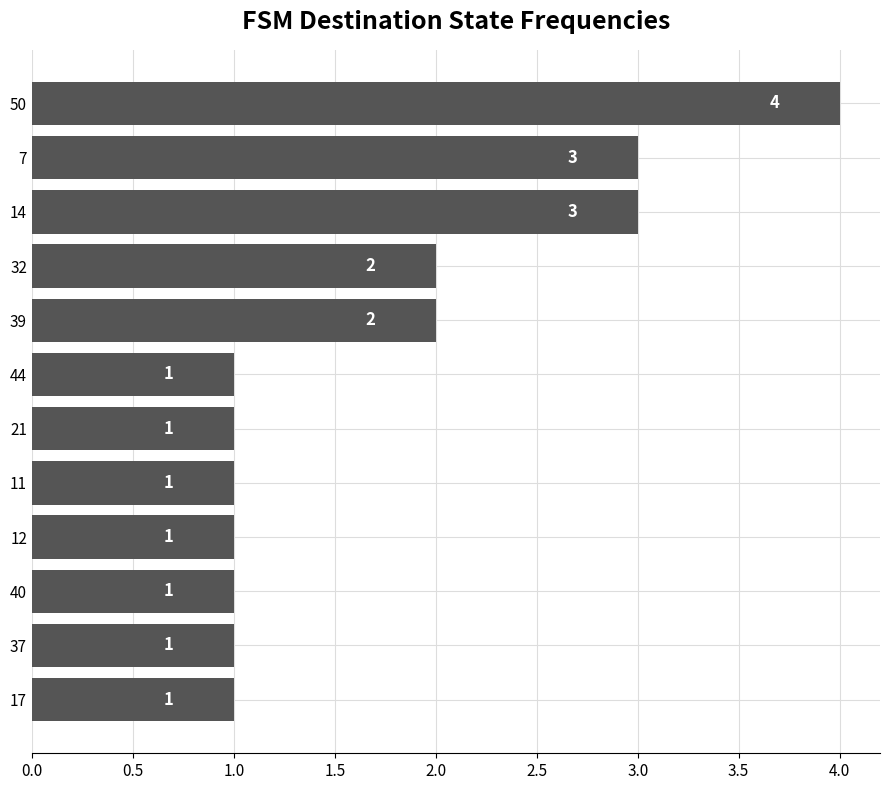

What is the change in value from 12 to 32?

+1